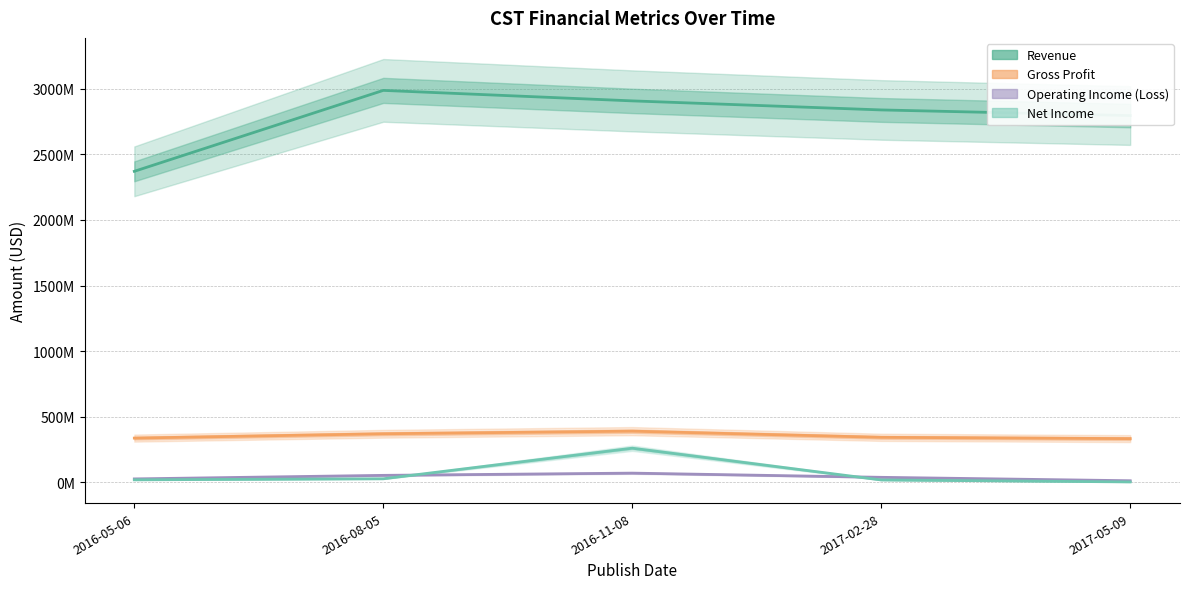

Reading right to left, extract all data points from this chart.

Revenue: 2017-05-09=2796000000	2017-02-28=2839000000	2016-11-08=2908000000	2016-08-05=2988000000	2016-05-06=2371000000
Gross Profit: 2017-05-09=333000000	2017-02-28=343000000	2016-11-08=390000000	2016-08-05=370000000	2016-05-06=337000000
Operating Income (Loss): 2017-05-09=12000000	2017-02-28=38000000	2016-11-08=70000000	2016-08-05=53000000	2016-05-06=26000000
Net Income: 2017-05-09=3000000	2017-02-28=18000000	2016-11-08=260000000	2016-08-05=27000000	2016-05-06=19000000